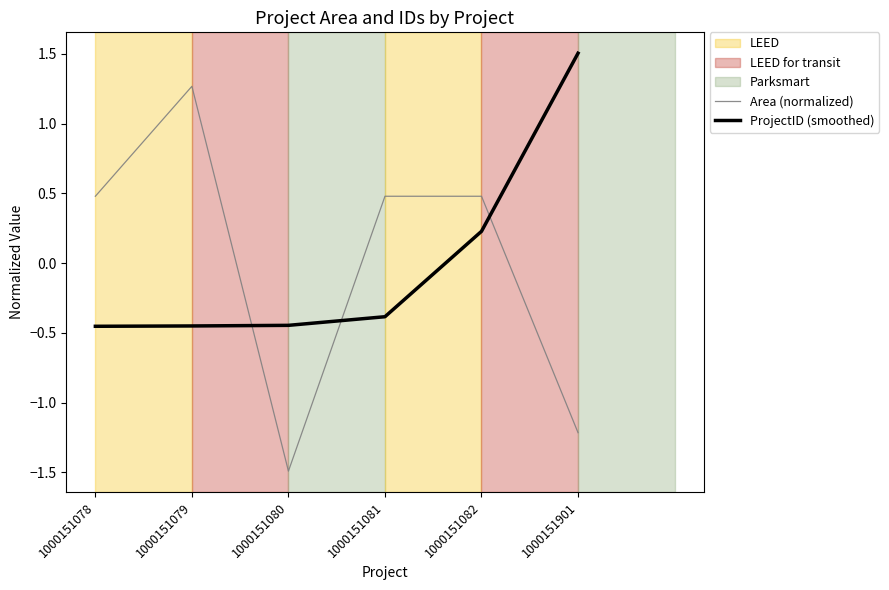

The Area (normalized) series shows -2.6 at 1000151080. True or false?

False